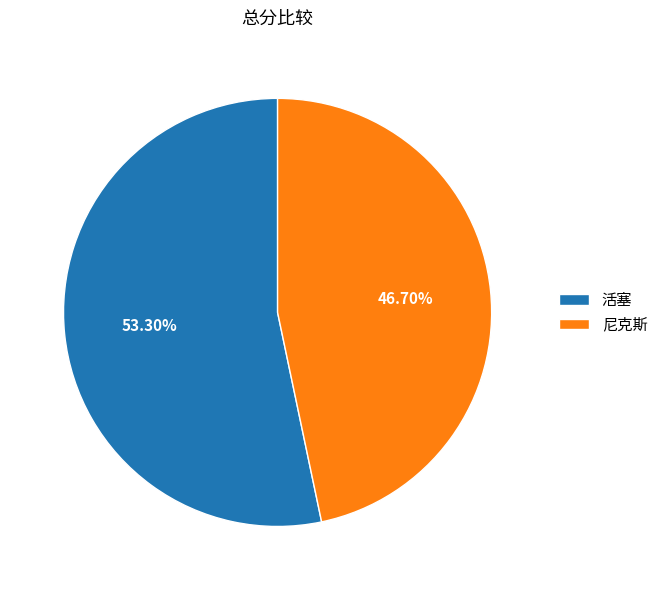

Which slice represents more than half of the pie?

活塞